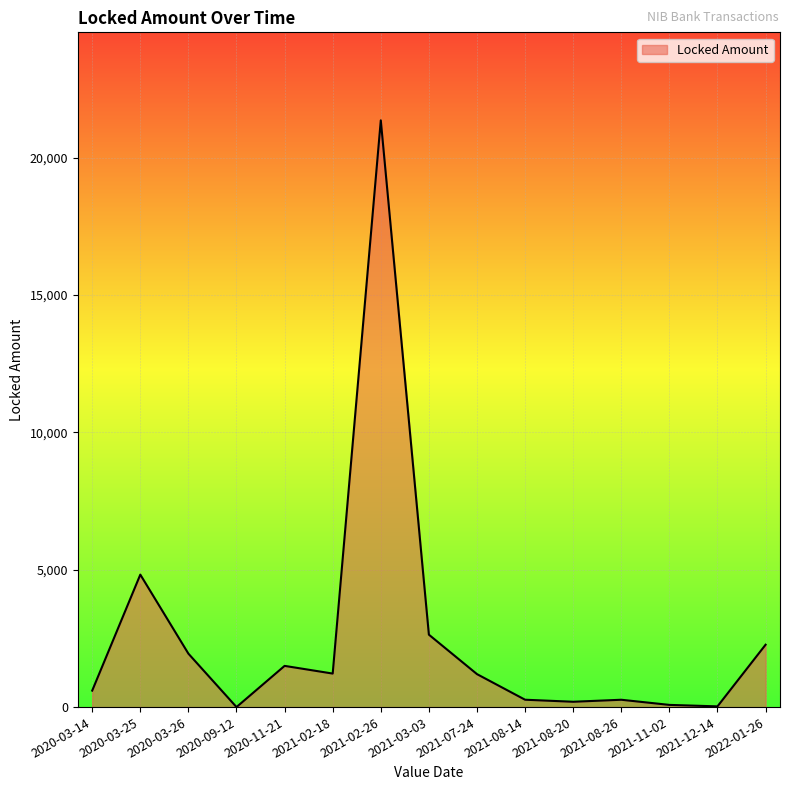

At which category does the chart reach its peak across all series?

2021-02-26